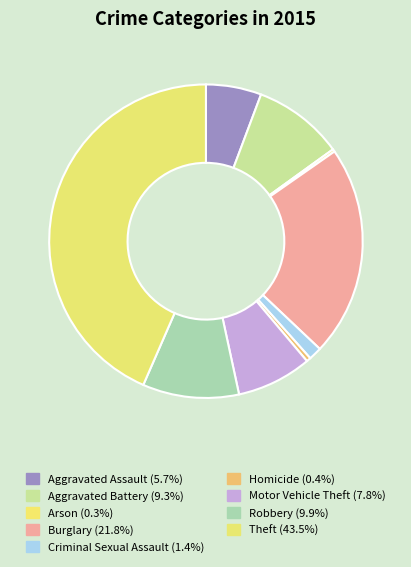

What percentage is the Aggravated Assault slice, to the nearest percent?

6%